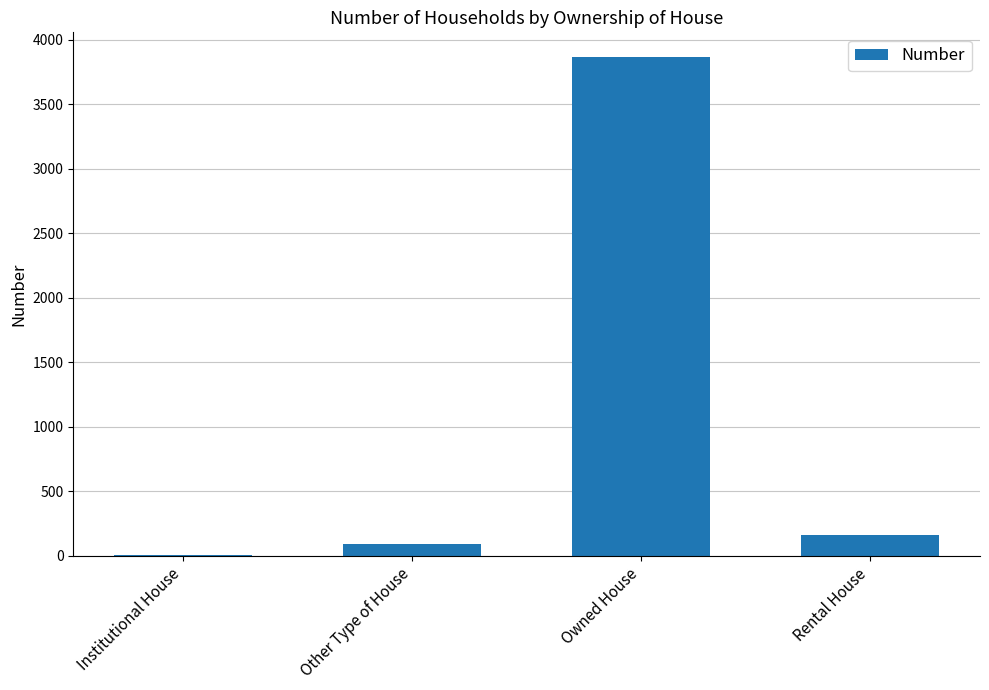

At which label is the value closest to 1935?

Rental House